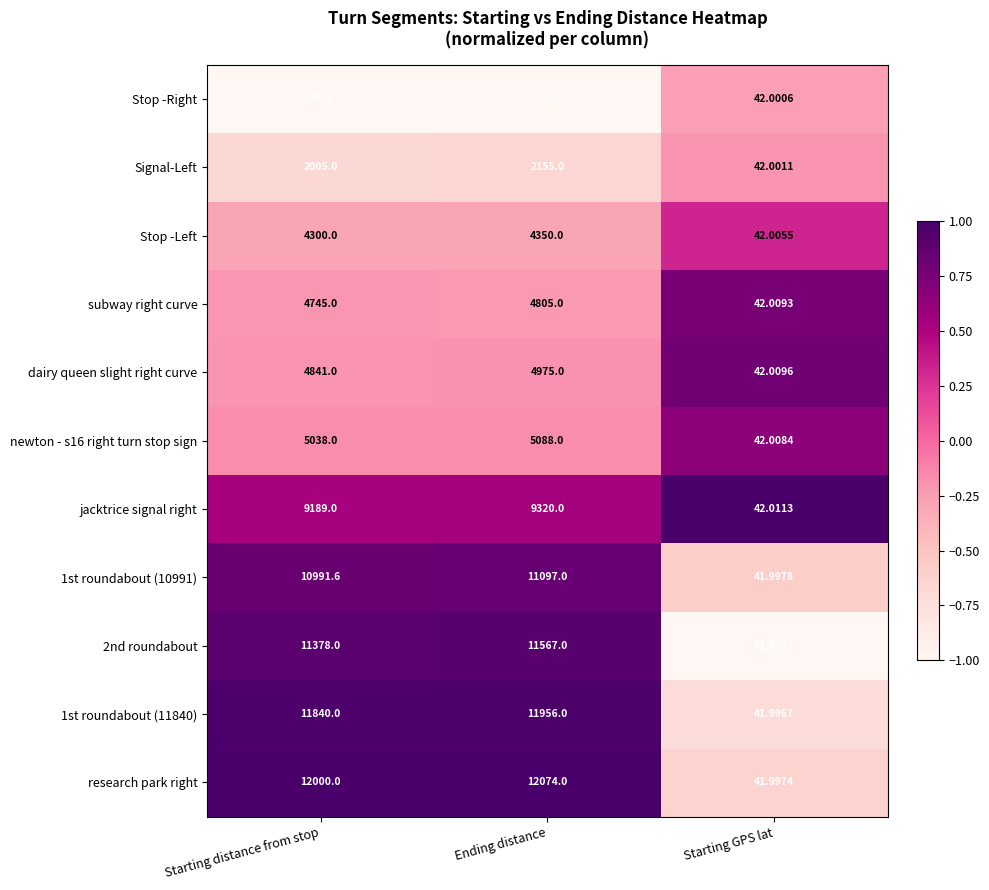

Is the value of Stop -Right at Starting GPS lat greater than the value of newton - s16 right turn stop sign at Starting GPS lat?

No